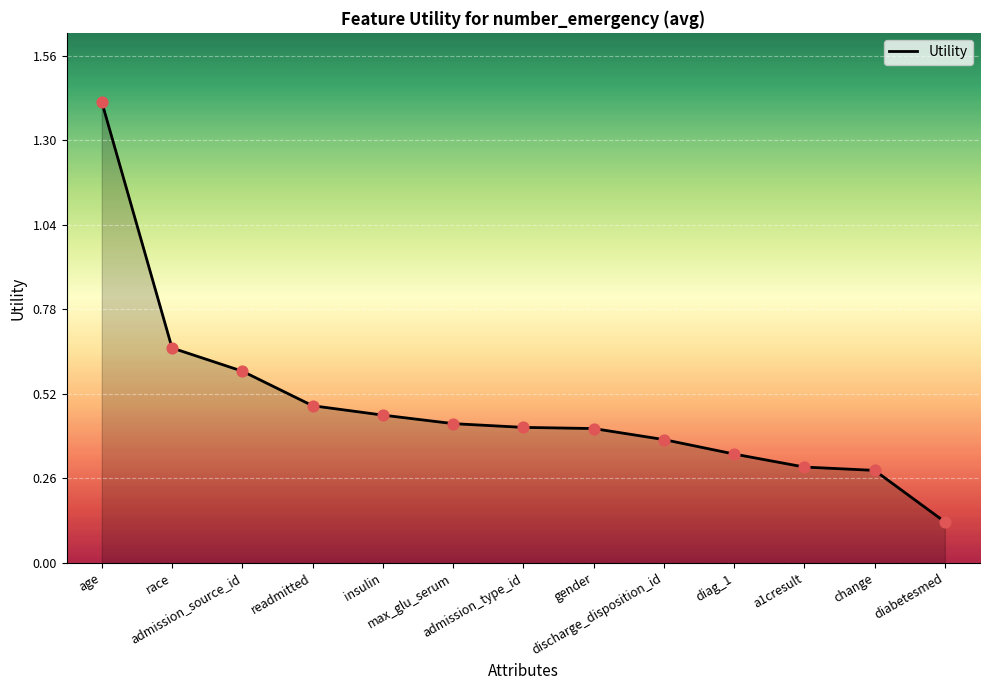

Which has a higher value, admission_source_id or change?

admission_source_id